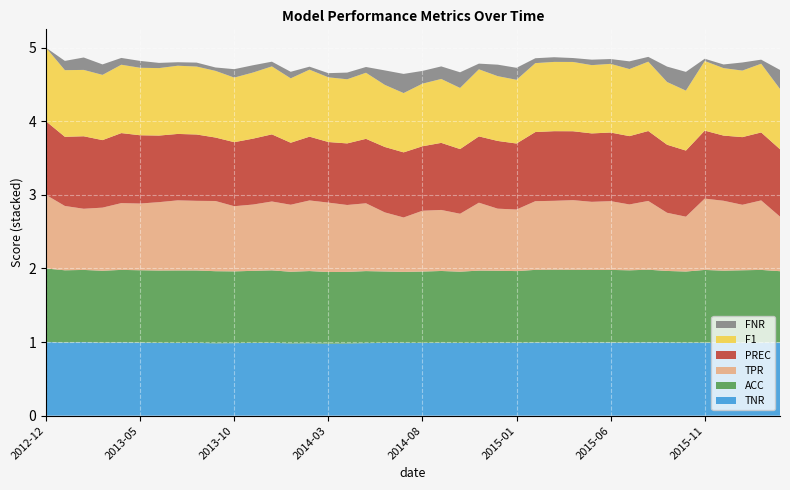

Reading left to right, what are all the values shown in this chart?

F1: 1.0	0.9	0.9	0.9	0.9	0.9	0.9	0.9	0.9	0.9	0.9	0.9	0.9	0.9	0.9	0.9	0.9	0.9	0.8	0.8	0.9	0.9	0.8	0.9	0.9	0.9	0.9	0.9	0.9	0.9	0.9	0.9	0.9	0.9	0.8	0.9	0.9	0.9	0.9	0.8
PREC: 1.0	0.9	1.0	0.9	1.0	0.9	0.9	0.9	0.9	0.9	0.9	0.9	0.9	0.8	0.9	0.8	0.8	0.9	0.9	0.9	0.9	0.9	0.9	0.9	0.9	0.9	0.9	0.9	0.9	0.9	0.9	0.9	1.0	0.9	0.9	0.9	0.9	0.9	0.9	0.9
TPR: 1.0	0.9	0.8	0.9	0.9	0.9	0.9	1.0	0.9	1.0	0.9	0.9	0.9	0.9	1.0	0.9	0.9	0.9	0.8	0.7	0.8	0.8	0.8	0.9	0.8	0.8	0.9	0.9	0.9	0.9	0.9	0.9	0.9	0.8	0.7	1.0	1.0	0.9	0.9	0.7
FNR: 0.0	0.1	0.2	0.1	0.1	0.1	0.1	0.0	0.1	0.0	0.1	0.1	0.1	0.1	0.0	0.1	0.1	0.1	0.2	0.3	0.2	0.2	0.2	0.1	0.2	0.2	0.1	0.1	0.1	0.1	0.1	0.1	0.1	0.2	0.3	0.0	0.0	0.1	0.1	0.3
ACC: 1.0	1.0	1.0	1.0	1.0	1.0	1.0	1.0	1.0	1.0	1.0	1.0	1.0	1.0	1.0	1.0	1.0	1.0	1.0	1.0	1.0	1.0	1.0	1.0	1.0	1.0	1.0	1.0	1.0	1.0	1.0	1.0	1.0	1.0	1.0	1.0	1.0	1.0	1.0	1.0
TNR: 1.0	1.0	1.0	1.0	1.0	1.0	1.0	1.0	1.0	1.0	1.0	1.0	1.0	1.0	1.0	1.0	1.0	1.0	1.0	1.0	1.0	1.0	1.0	1.0	1.0	1.0	1.0	1.0	1.0	1.0	1.0	1.0	1.0	1.0	1.0	1.0	1.0	1.0	1.0	1.0